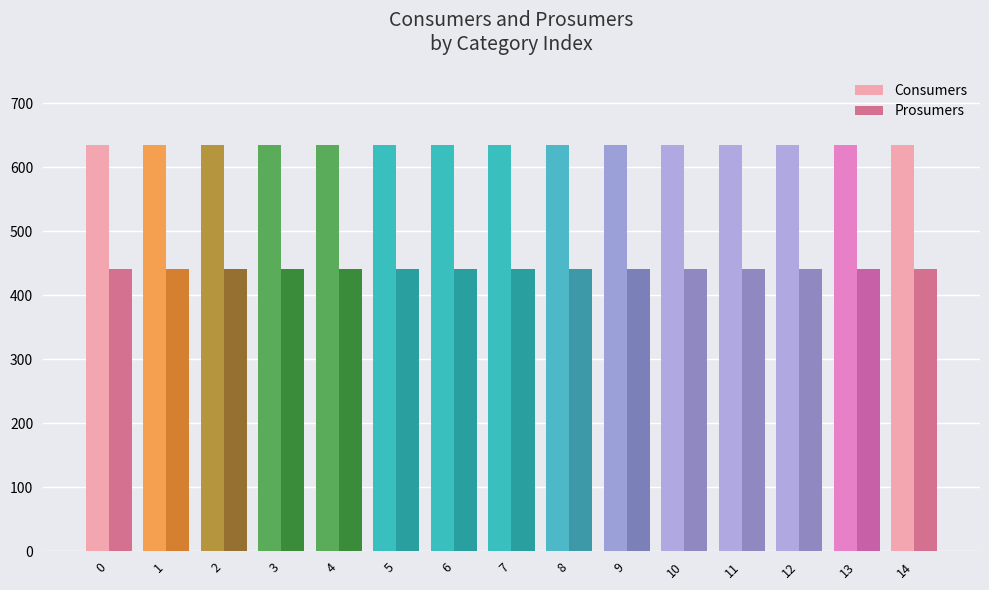

Reading left to right, what are all the values shown in this chart?

Consumers: 635	635	635	635	635	635	635	635	635	635	635	635	635	635	635
Prosumers: 440	440	440	440	440	440	440	440	440	440	440	440	440	440	440